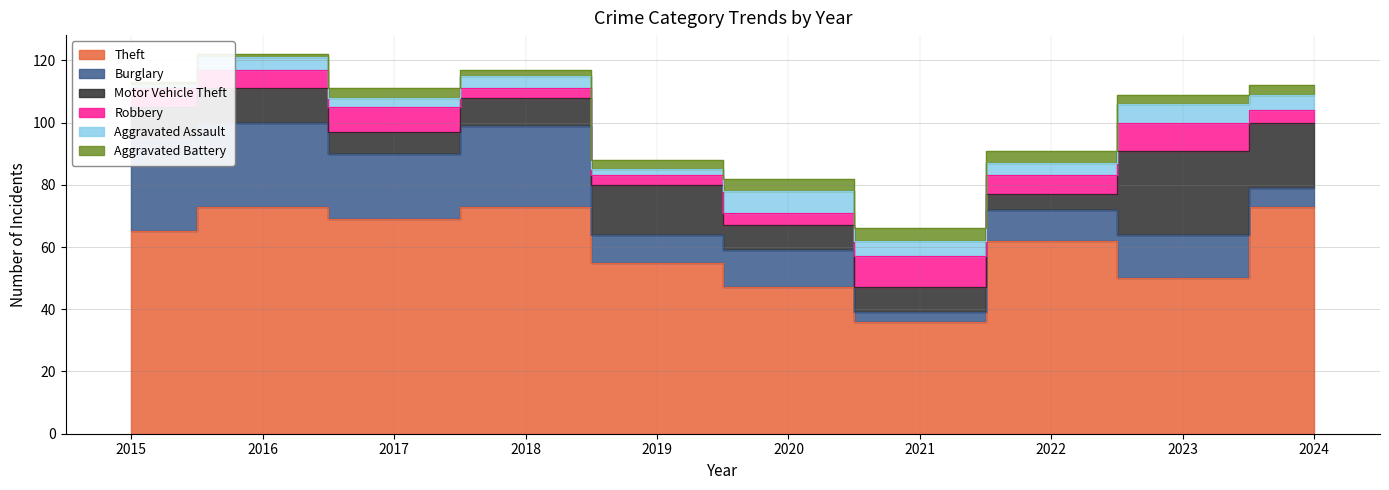

True or false: Motor Vehicle Theft and Aggravated Assault cross at least once.

False